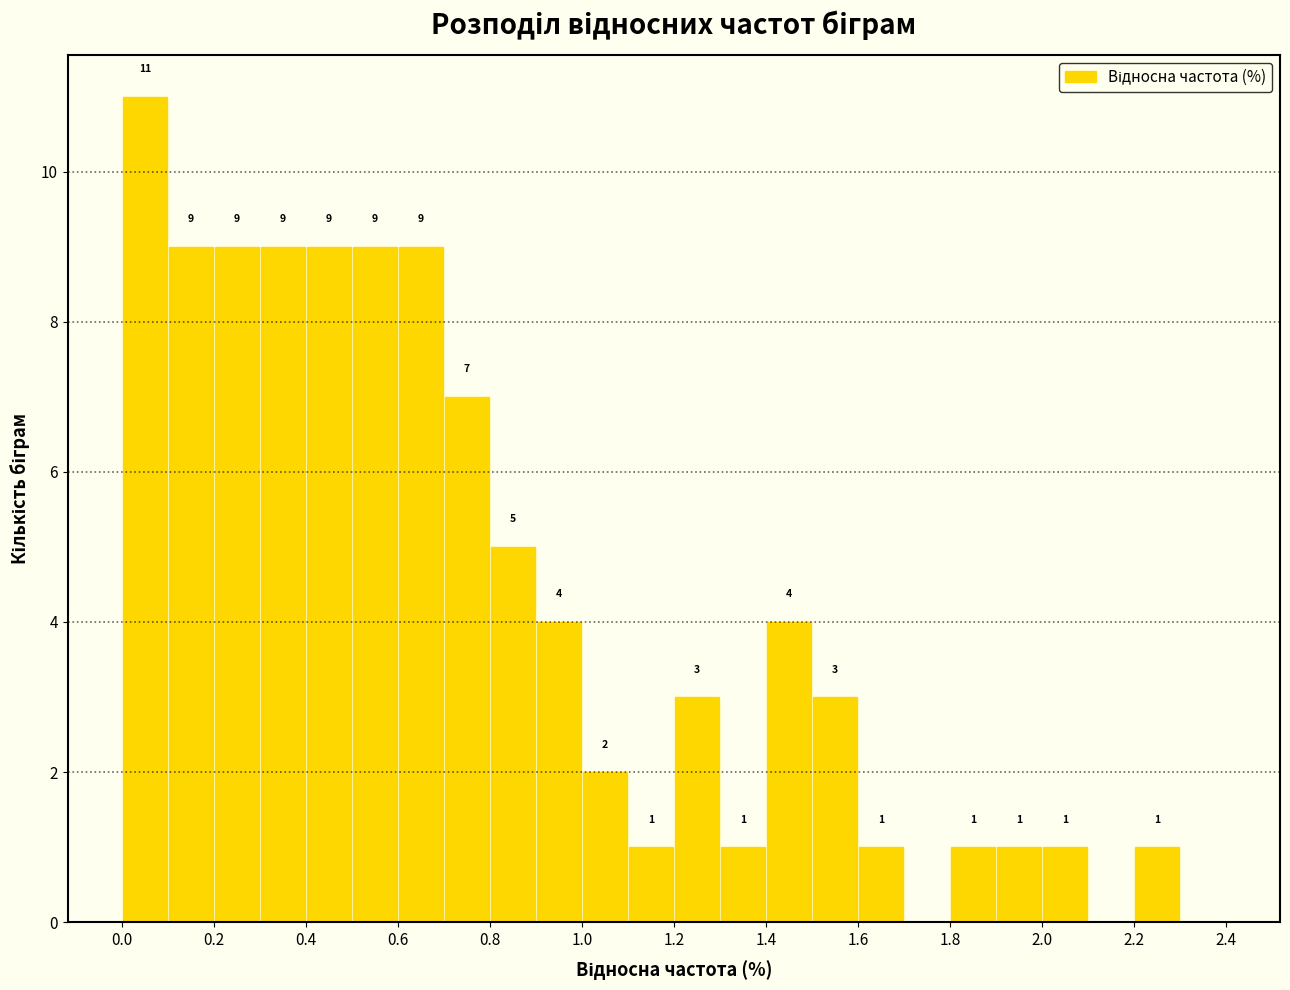

Which range on the x-axis has the tallest bar?

0.0 to 0.1